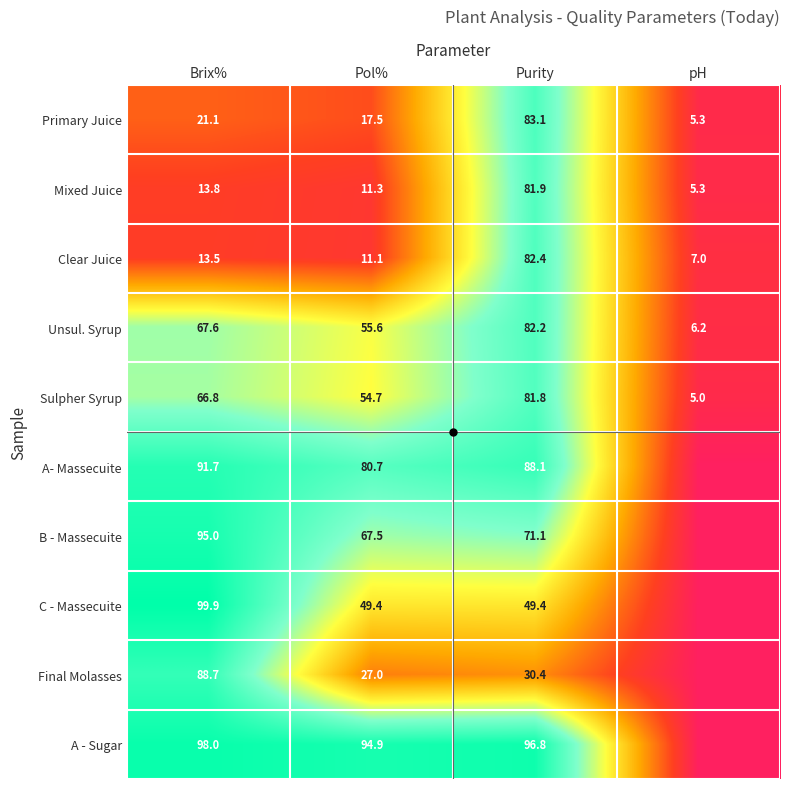

At which label is Mixed Juice closest to 43?

Brix%